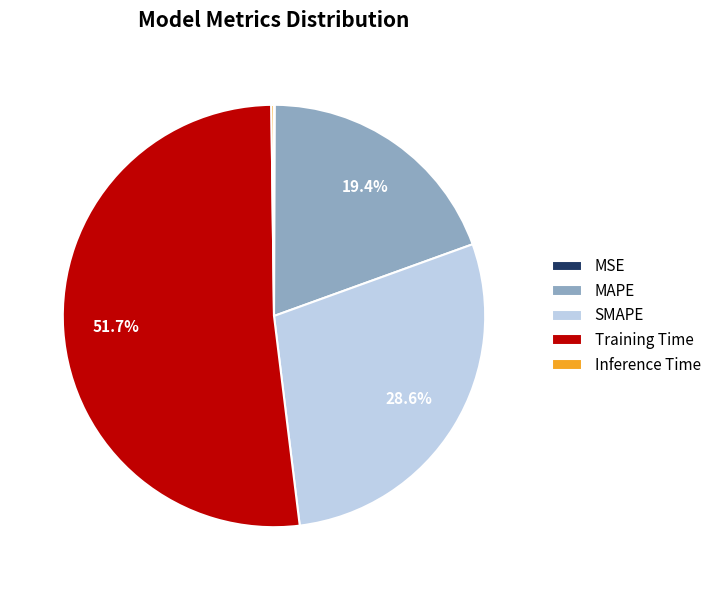

Combined, do Training Time and SMAPE account for over 50%?

Yes